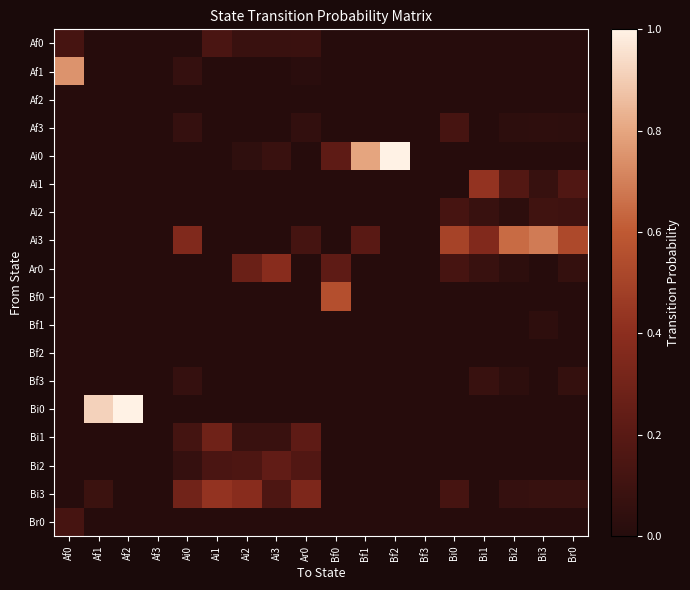

At which category is the sum across all series the highest?

Af0